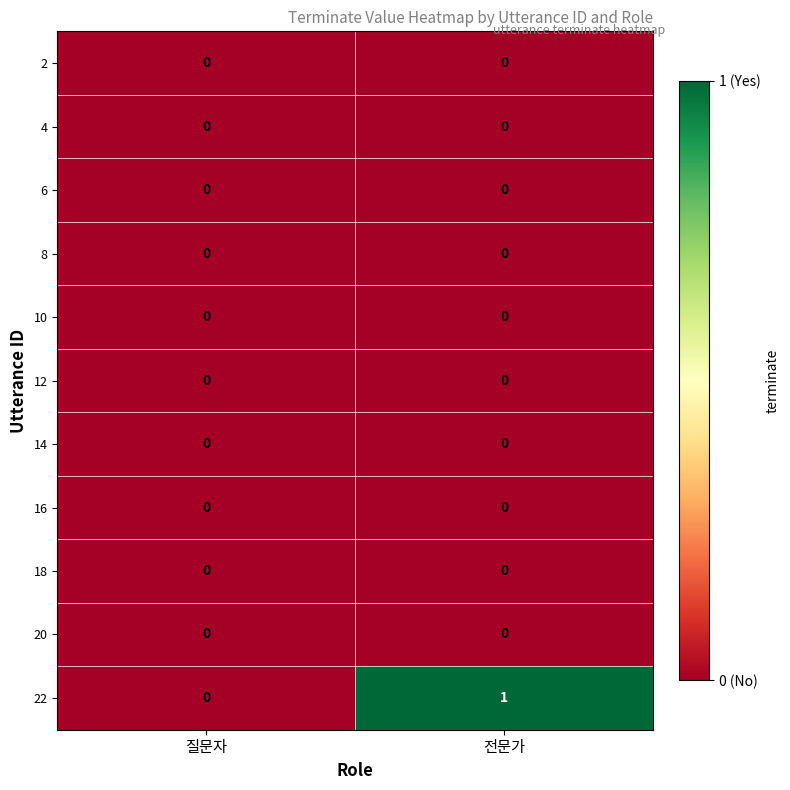

Which series has the largest range (max minus min)?

22